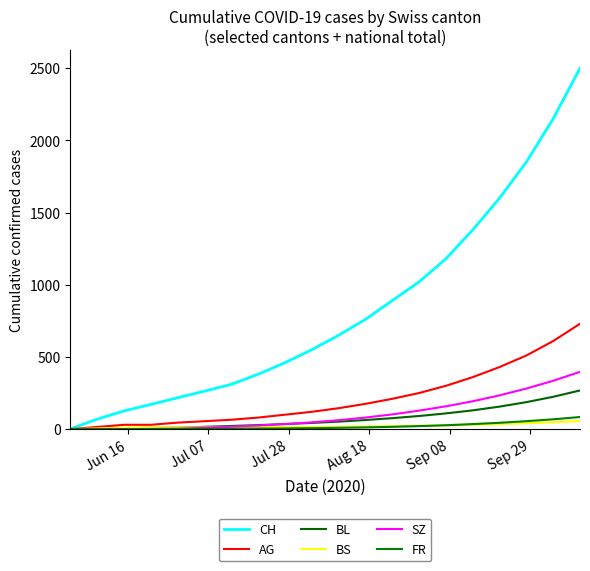

Which series has the widest spread of values?

CH